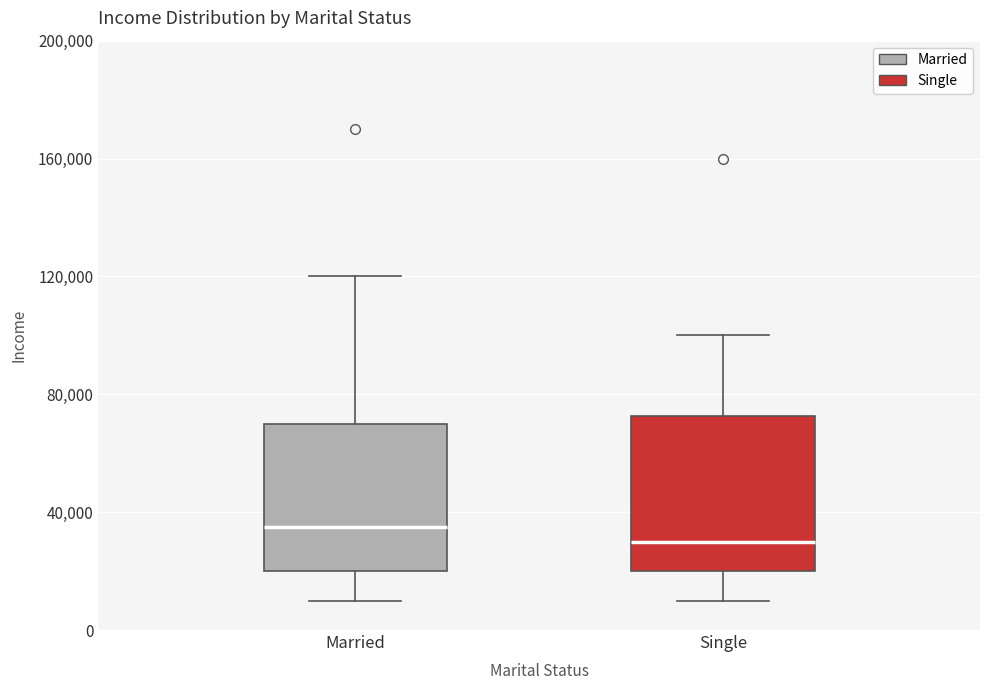

Reading left to right, transcribe this box plot: for each box, give where its median line is, the range the box spans, and where its two whiskers end, as read against the y-axis. The values are not printed on the chart, so give them approximately, as read against the axis.

Married: median 35000, box 20000 to 70000, whiskers 10000 to 120000
Single: median 30000, box 20000 to 75000, whiskers 10000 to 100000